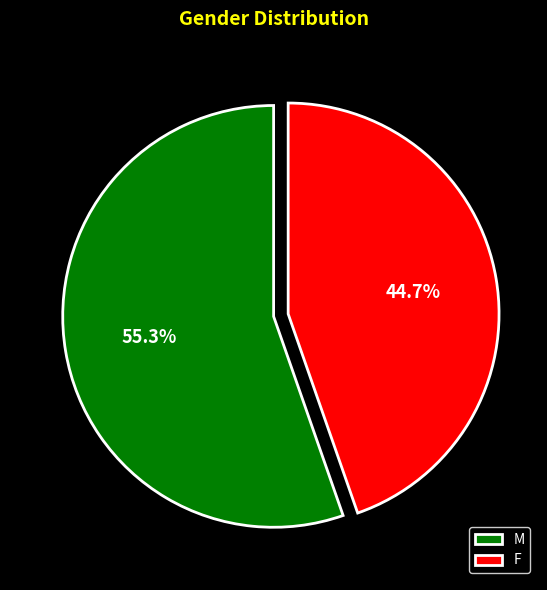

How many segments does this pie chart have?

2